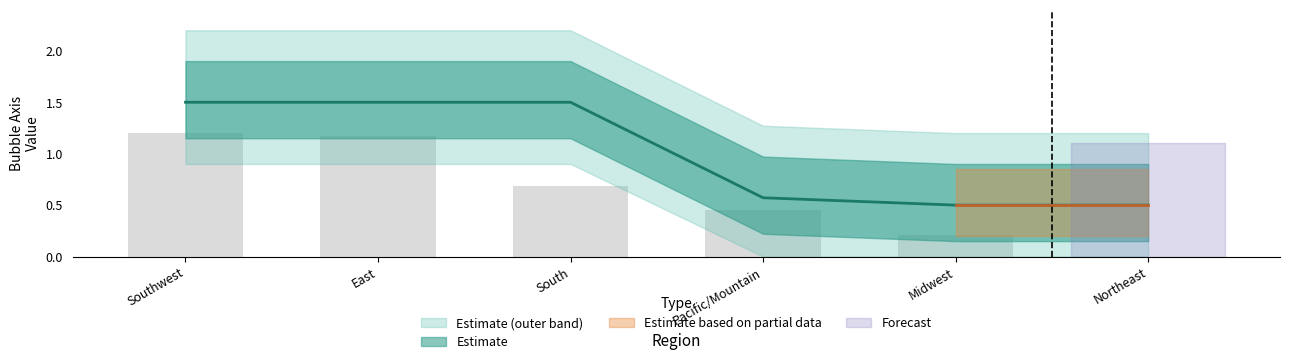

List the labels in order of value, largest first.

Southwest, East, South, Pacific/Mountain, Midwest, Northeast